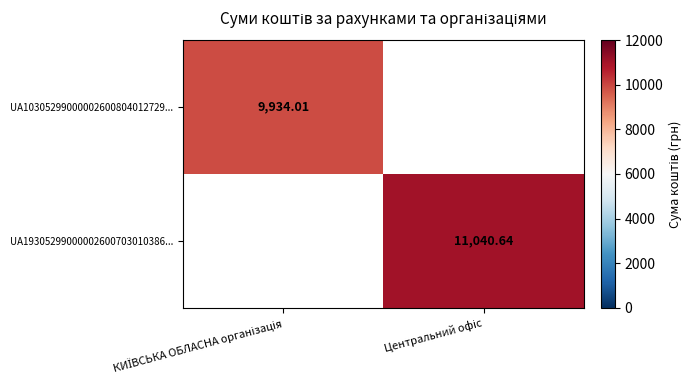

How many values in the UA10305299000002600804012729... series are below 9934?

1